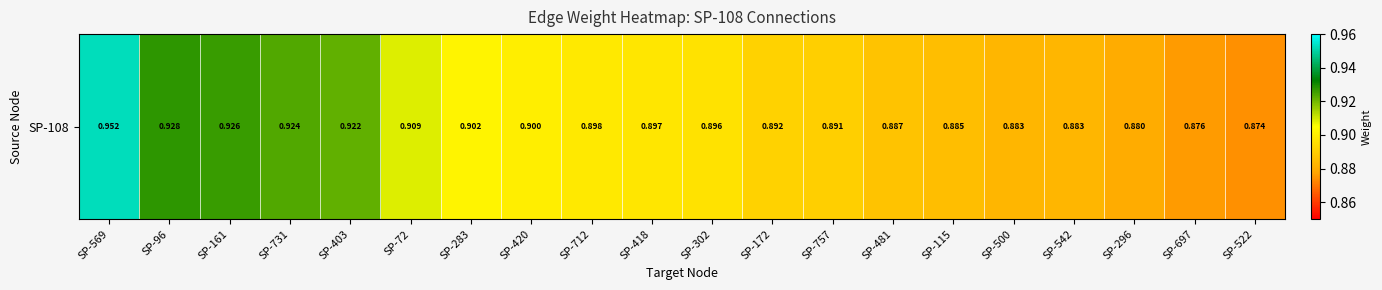

How many values are between 0 and 1?

20